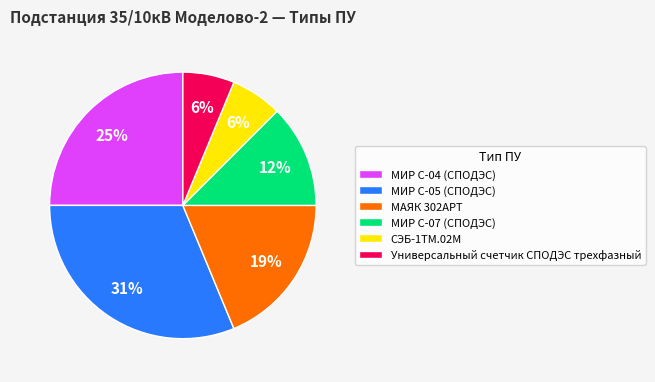

To the nearest percent, what portion does МИР С-05 (СПОДЭС) represent?

31%